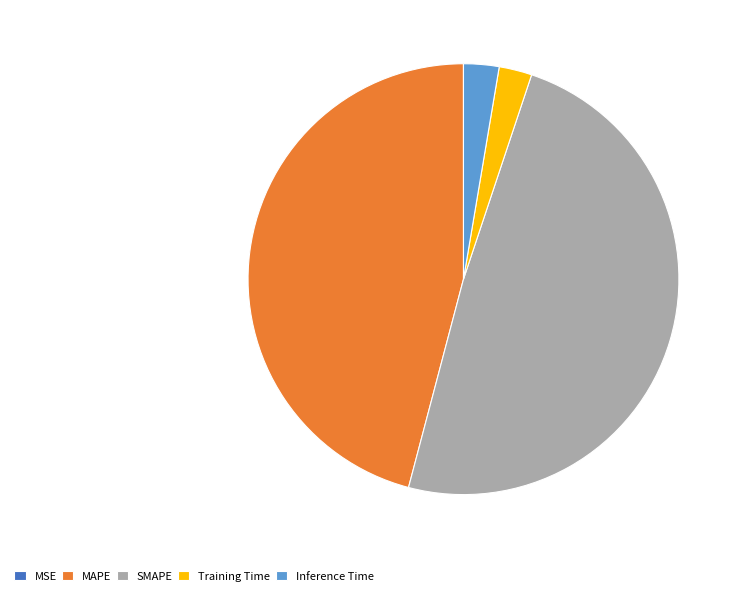

Do SMAPE and MAPE together represent more than half of the pie?

Yes